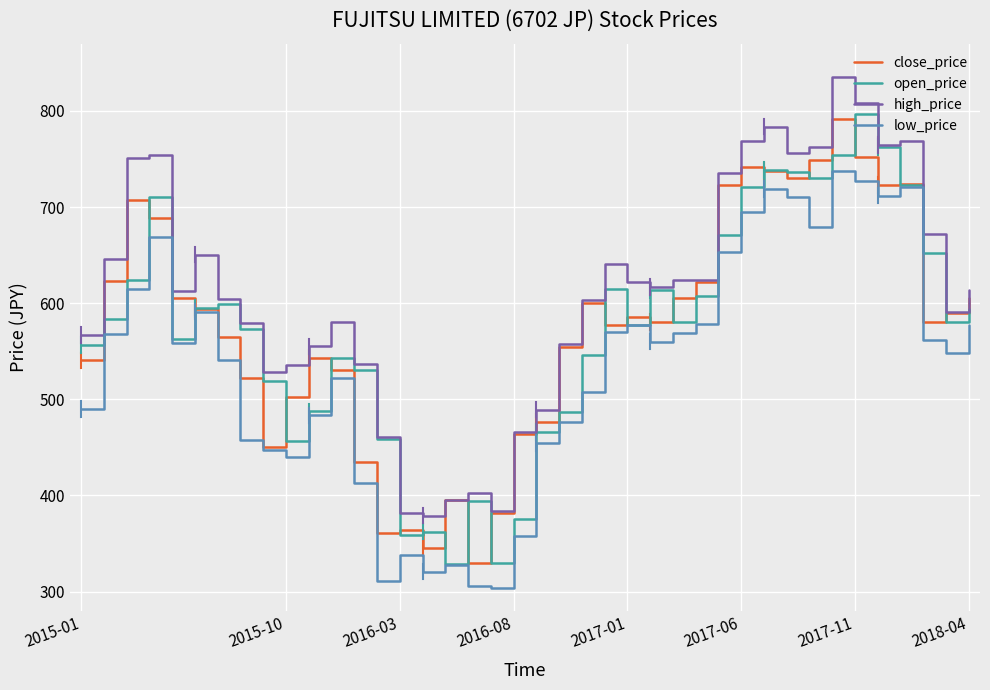

Which series has the largest total across all categories?

high_price